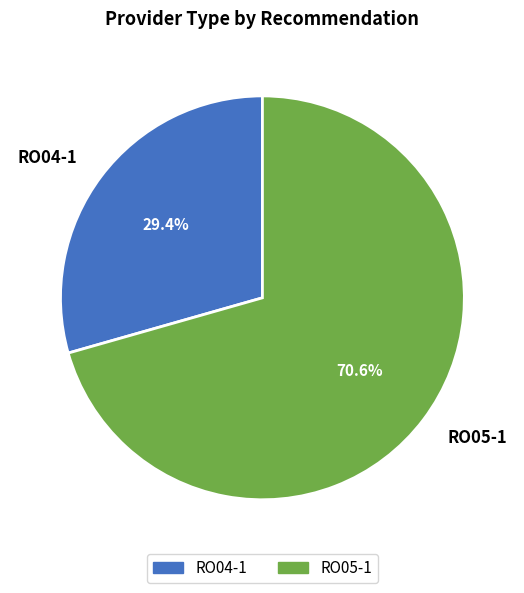

What percentage is NOT represented by RO05-1?

29.4%